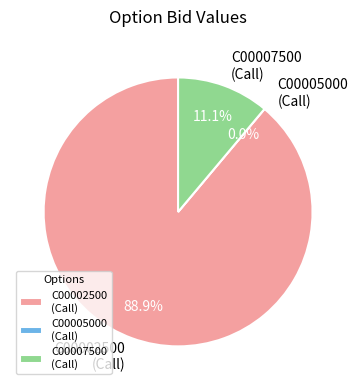

To the nearest percent, what portion does ASX230616C00007500 represent?

11%